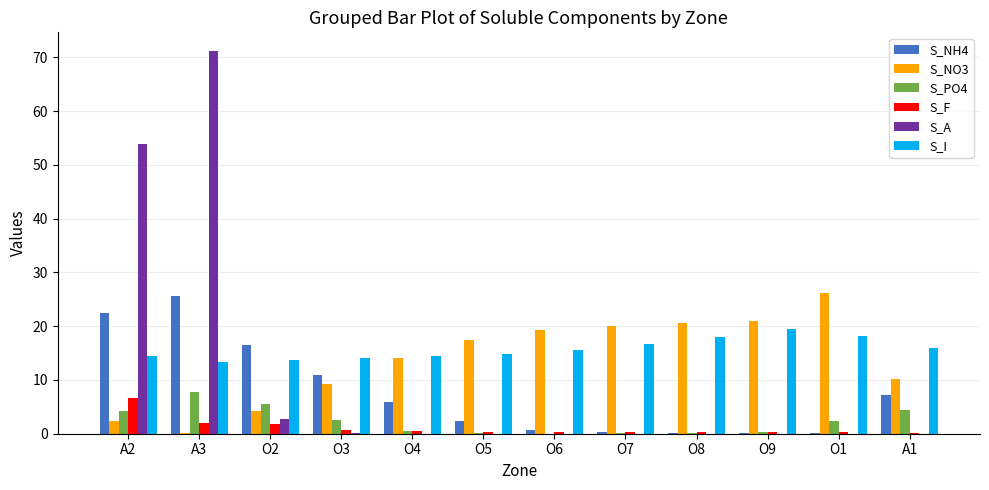

What is the highest value of the S_NH4 series?

25.6